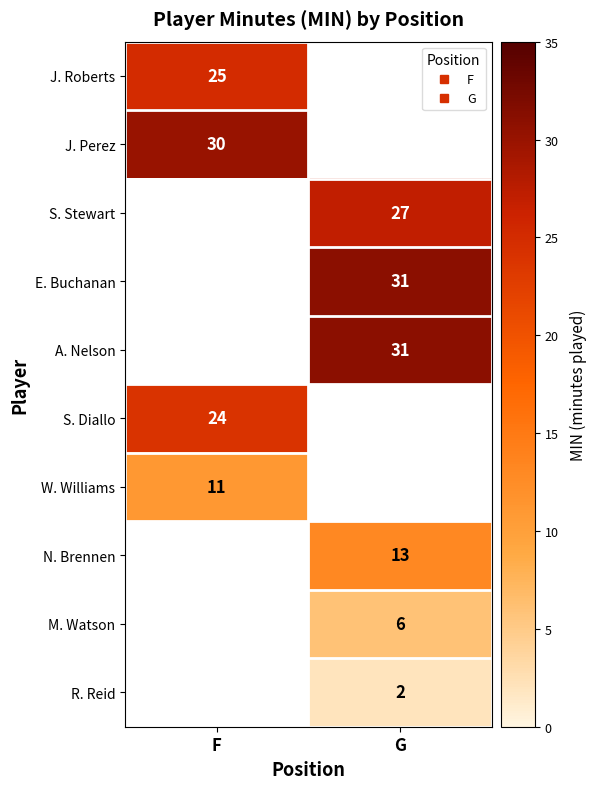

The E. Buchanan series shows 31 at G. True or false?

True